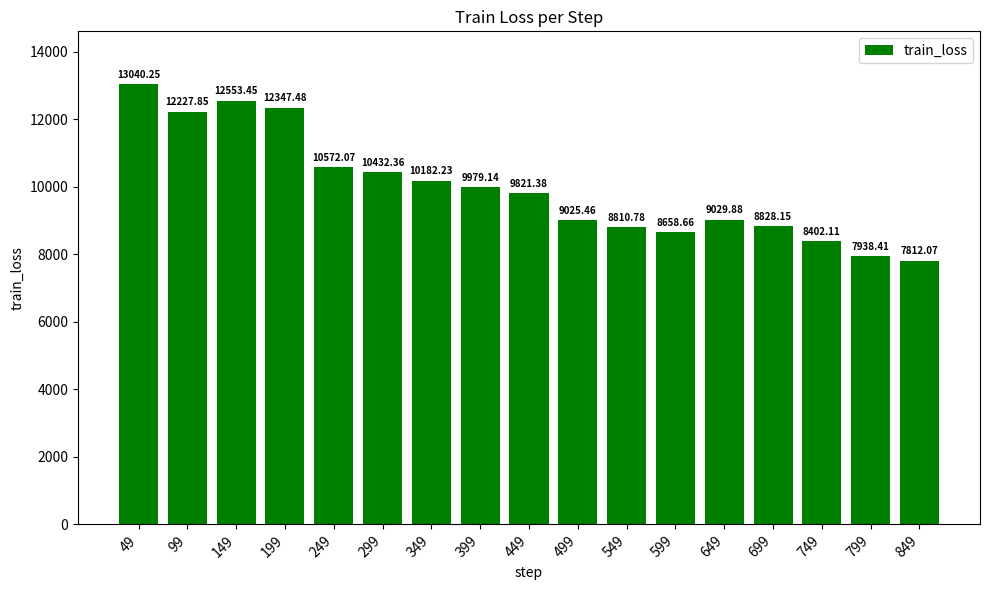

The value at 849 is 7812.1. True or false?

True